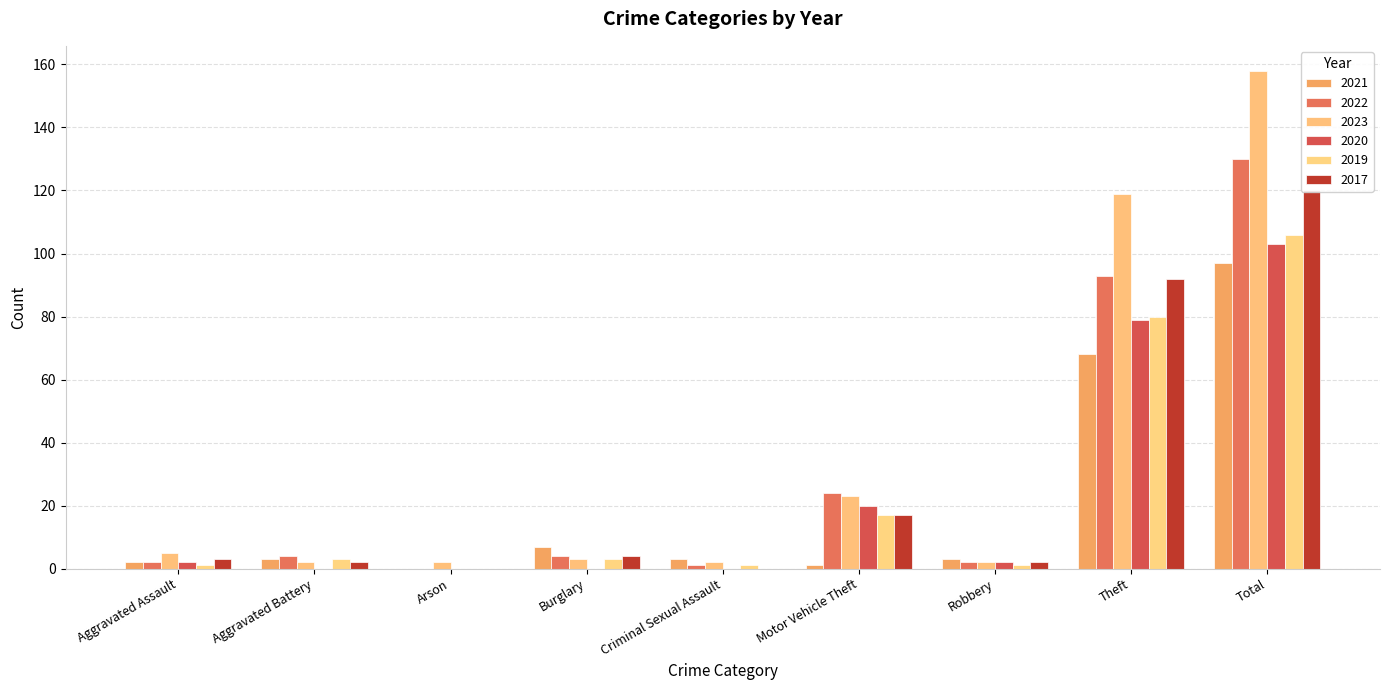

What is the sum of all 2021 values?

184